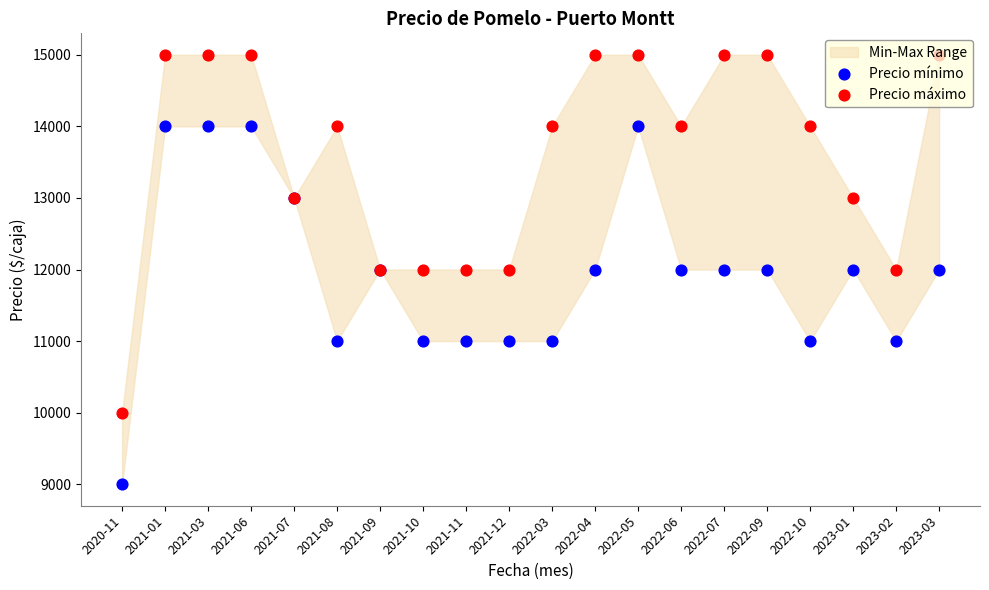

What is the total value across all series at 2021-10?

23000